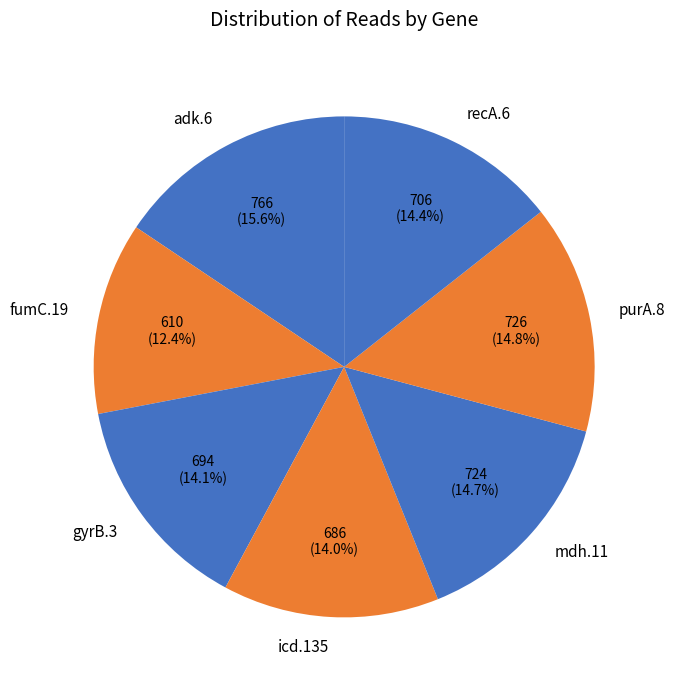

To the nearest percent, what portion does purA.8 represent?

15%